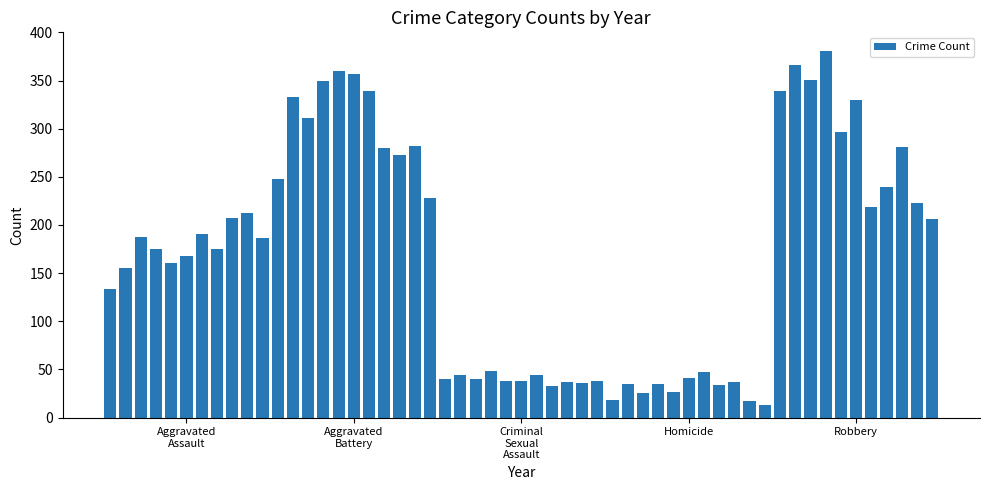

What is the sum of all values?

9307